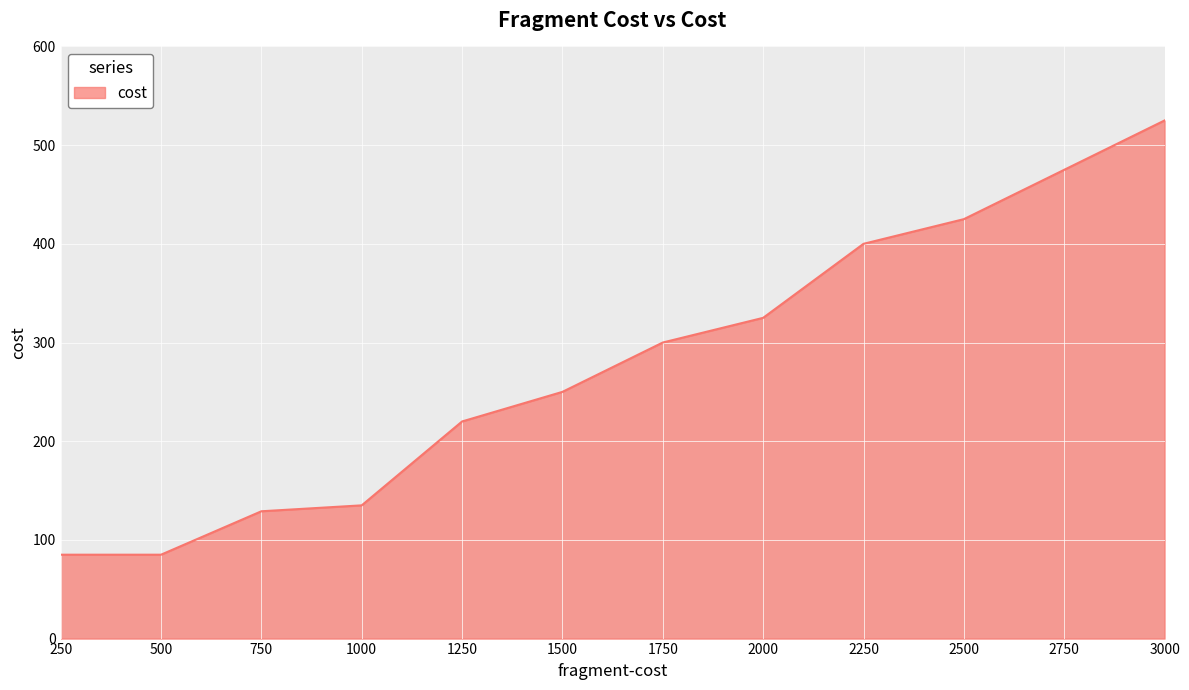

What is the difference between the values at 500 and 3000?

440